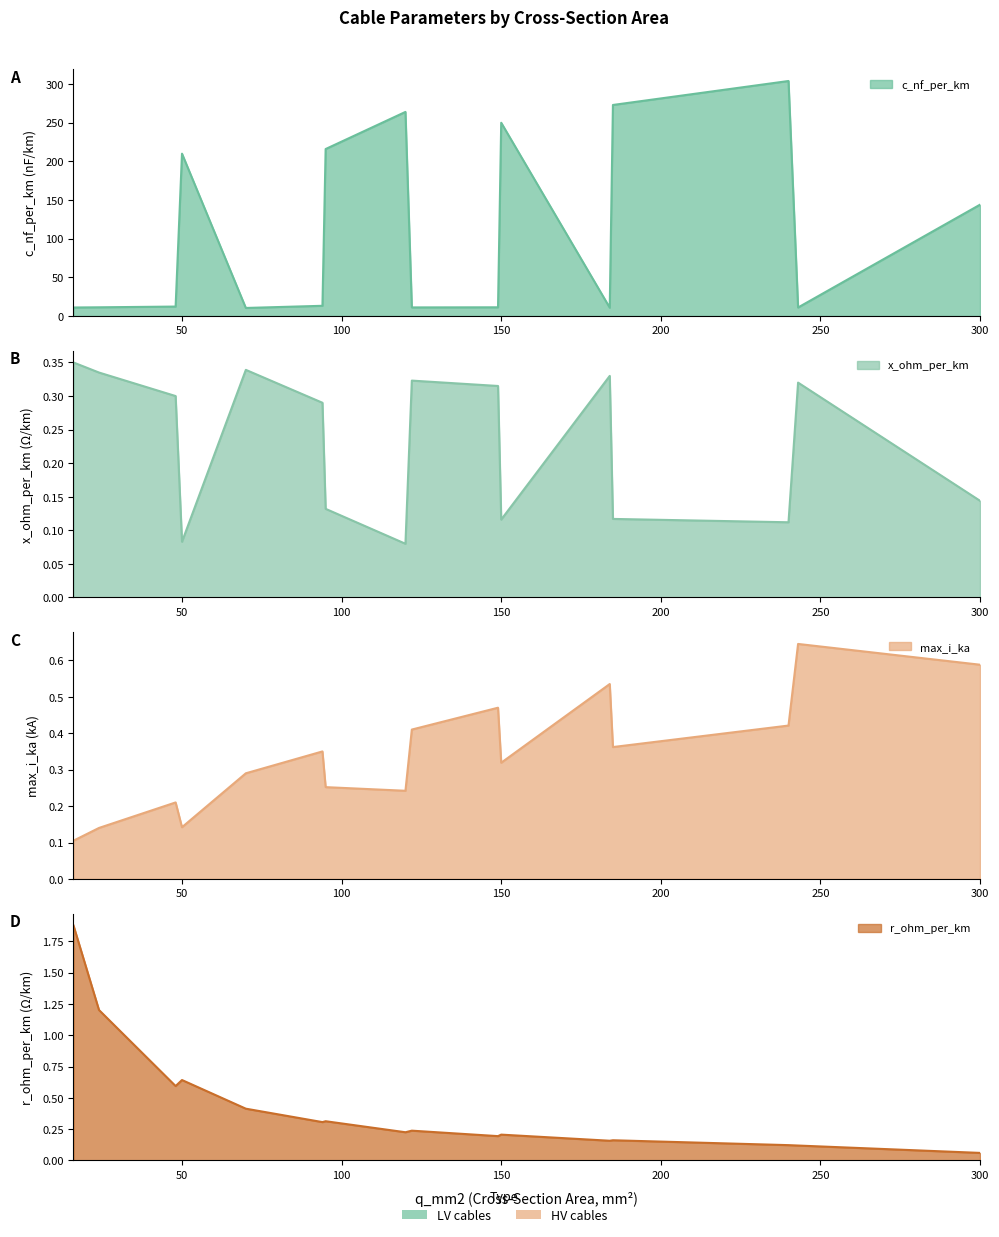

What value does the r_ohm_per_km series have at 70?

0.4